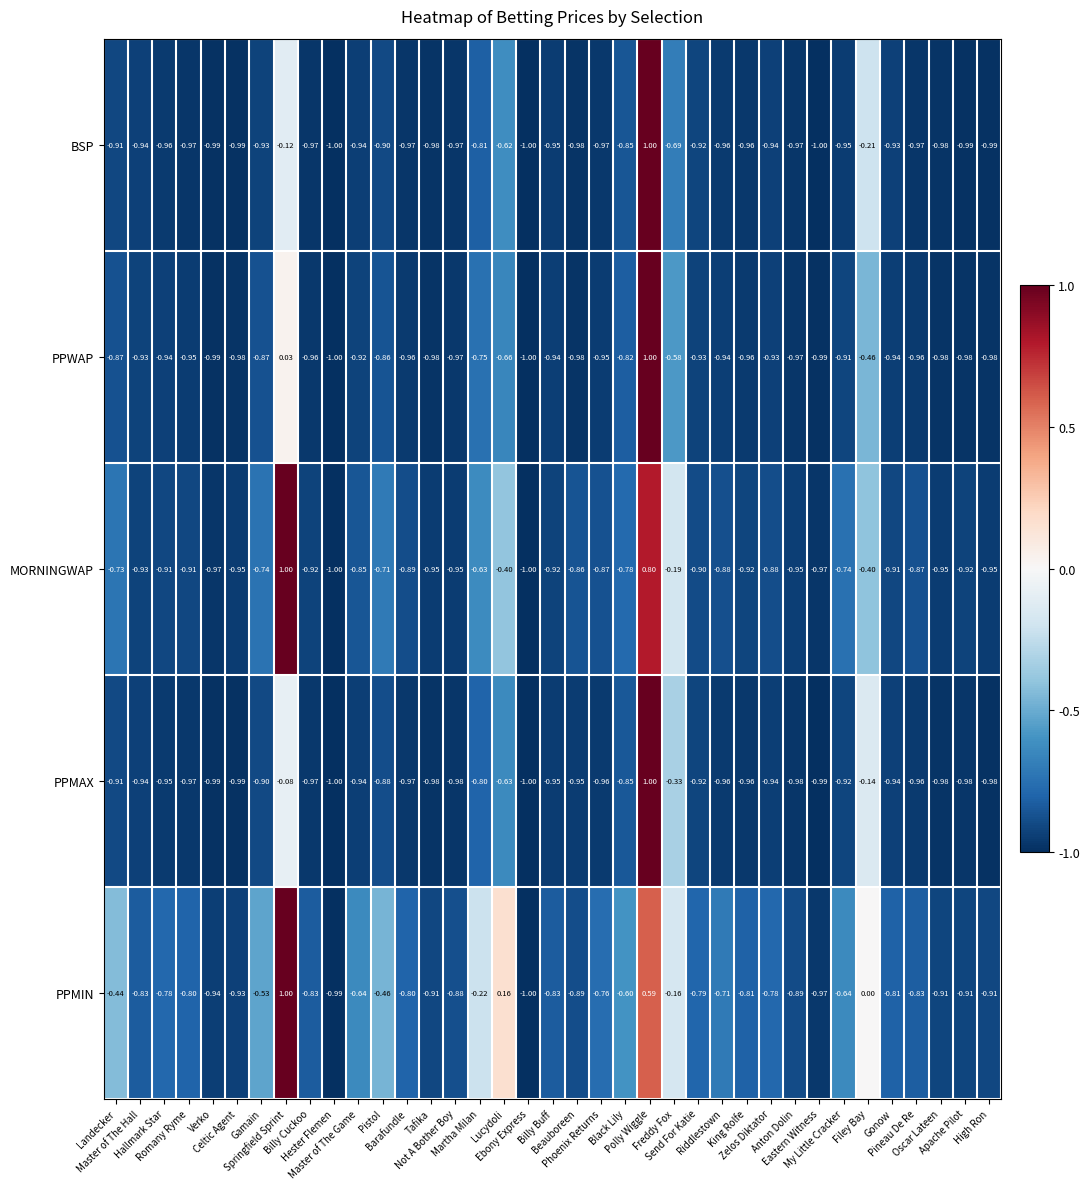

Which series has the largest total across all categories?

PPMIN